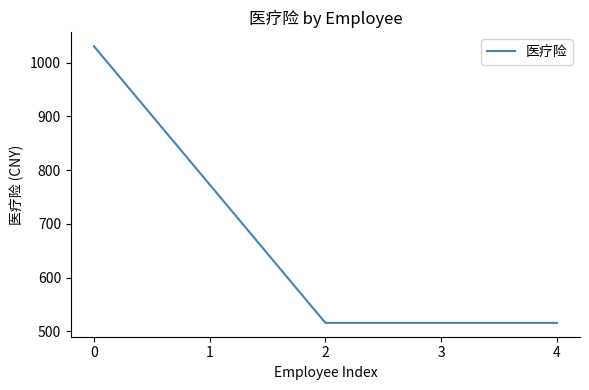

What is the ratio of the value at 0 to the value at 1?

1.3